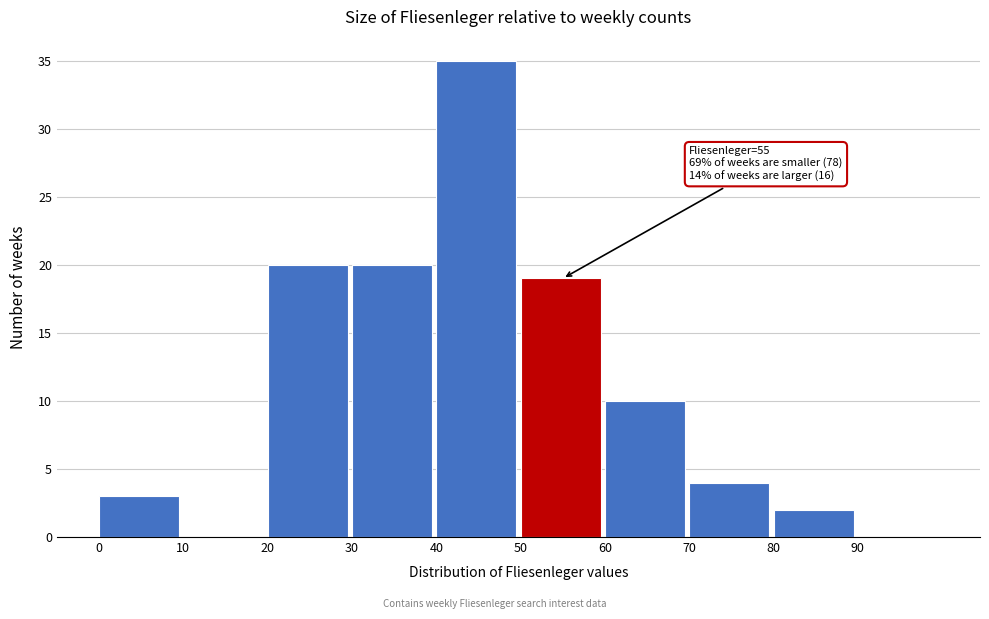

Over which range of the x-axis is the bar tallest?

40 to 50